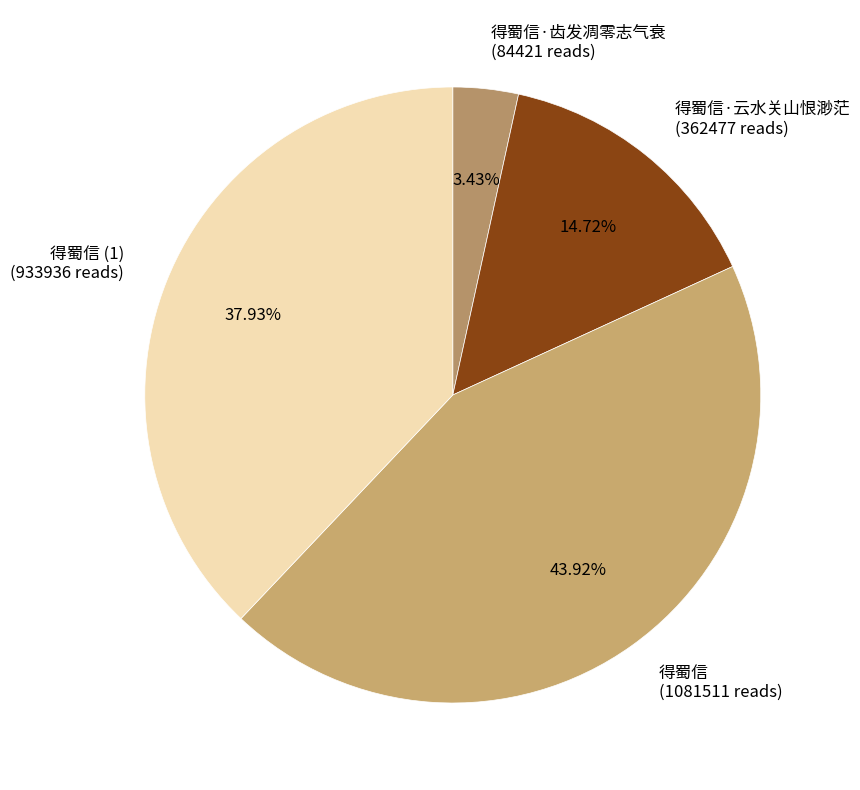

Count the number of slices in the pie.

4